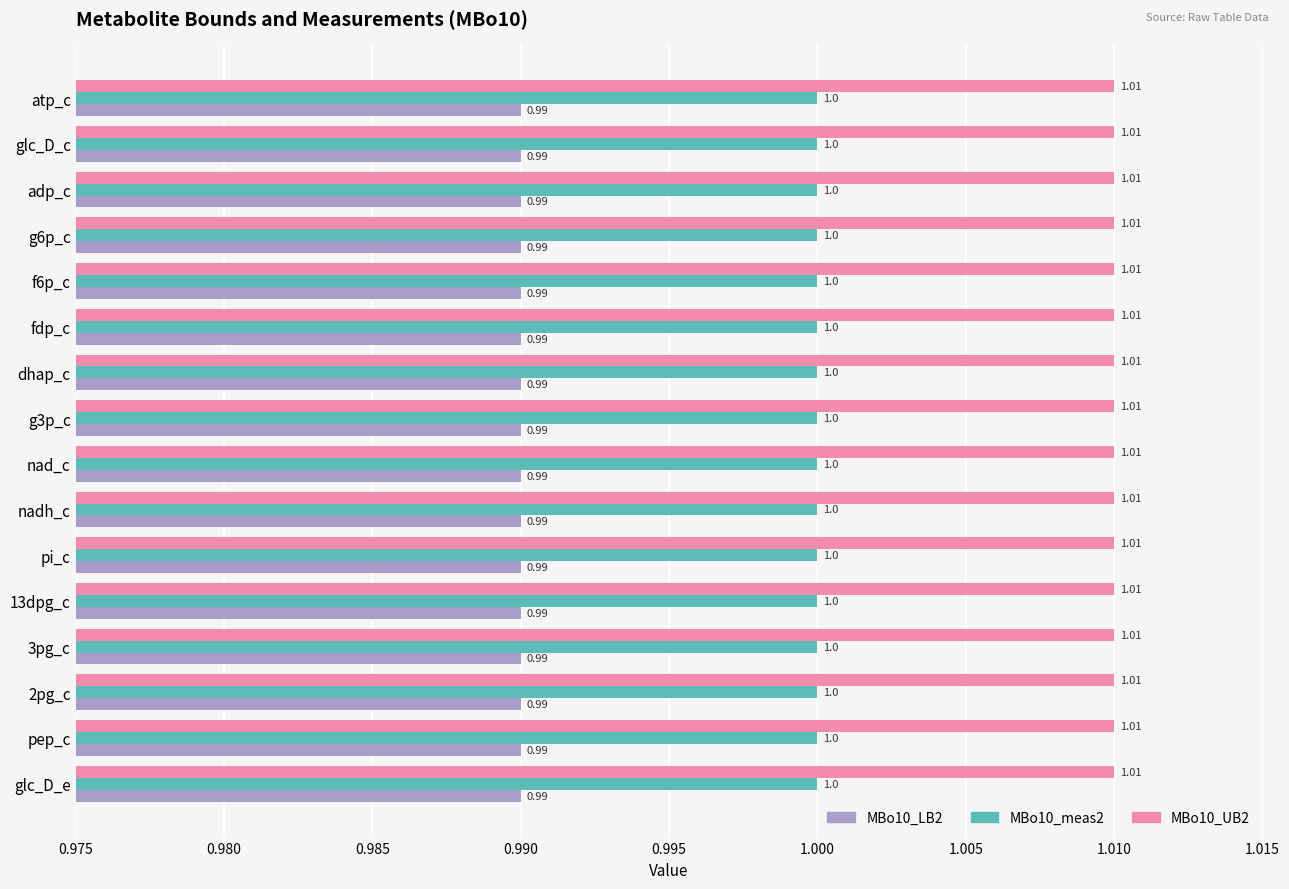

How many data points does each series have?

16